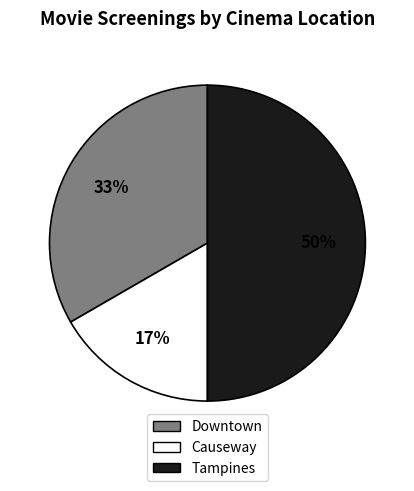

Does Causeway represent more than half of the total?

No